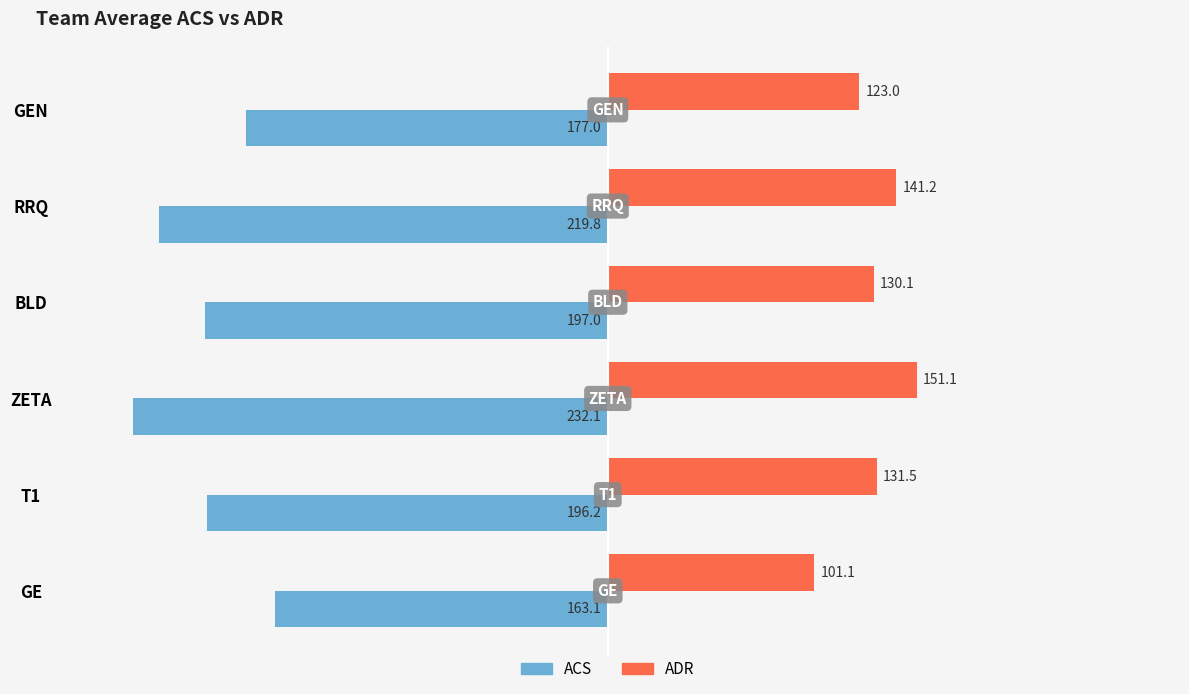

At which category is the sum across all series the highest?

GEN